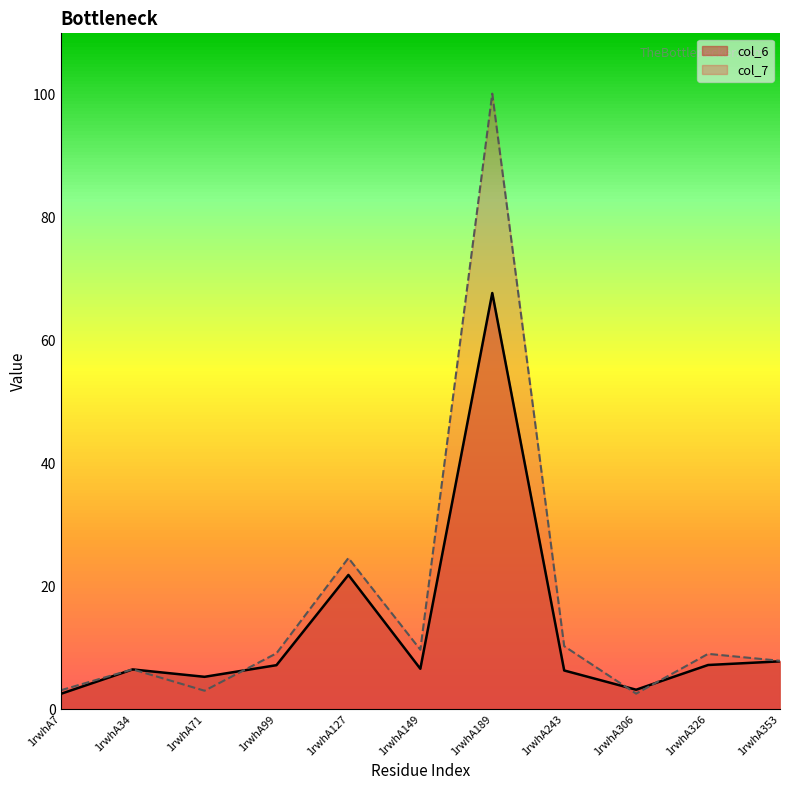

What is the average value of the col_7 series?

16.9